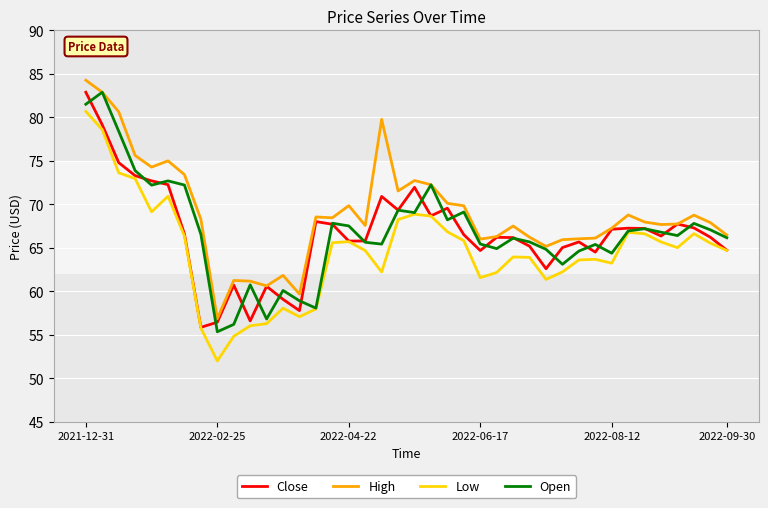

Which series has the largest total across all categories?

High